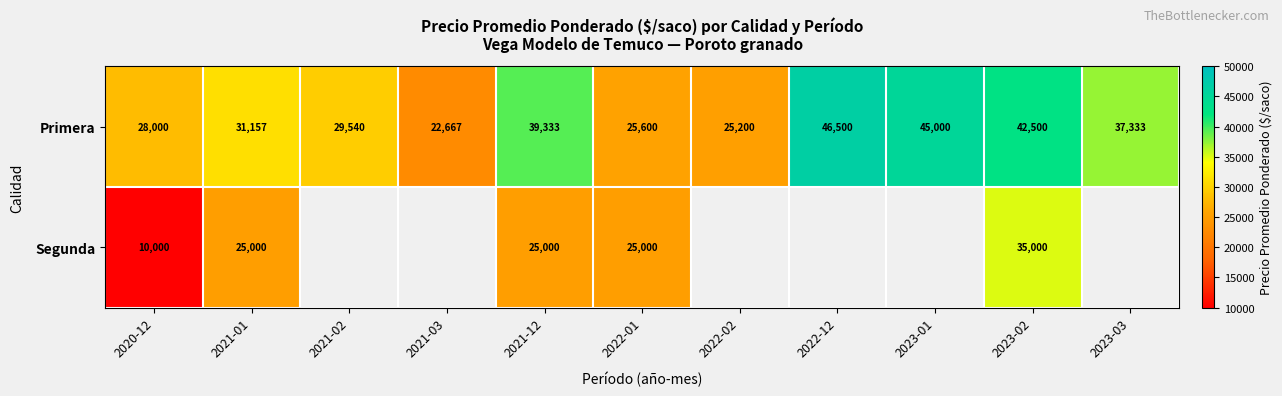

The value of Segunda at 2023-02 is 8296. True or false?

False